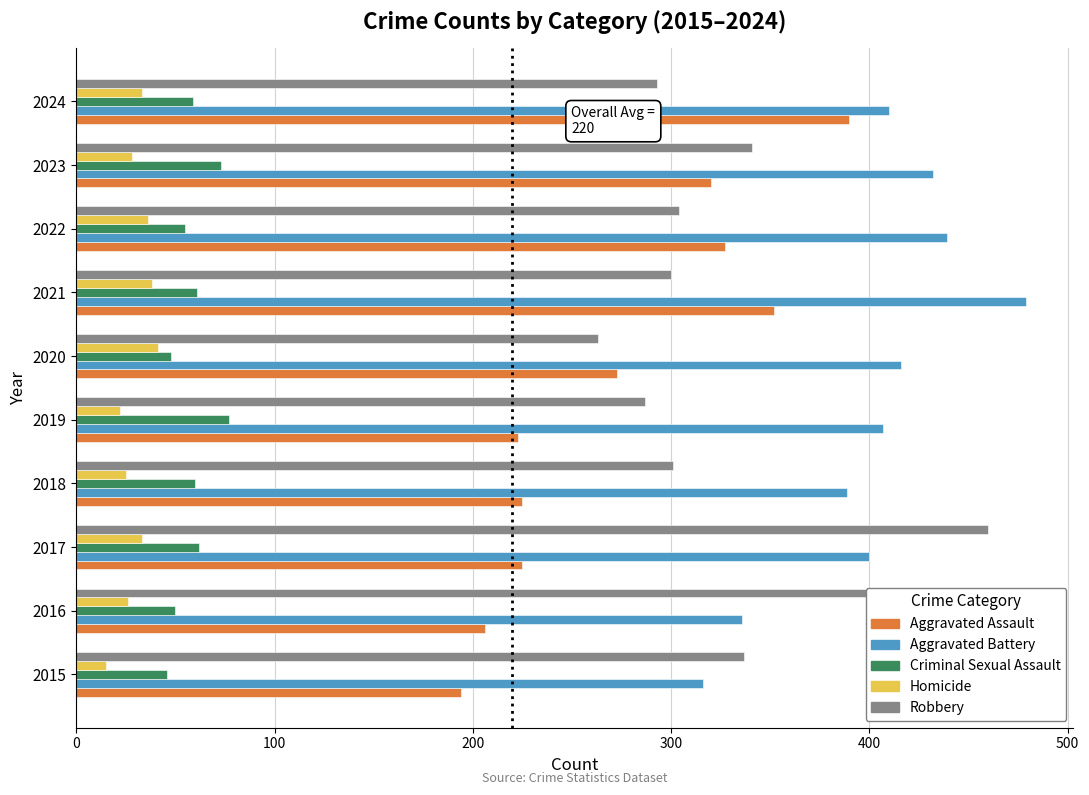

List the series in order of their peak value, lowest first.

Homicide, Criminal Sexual Assault, Aggravated Assault, Robbery, Aggravated Battery